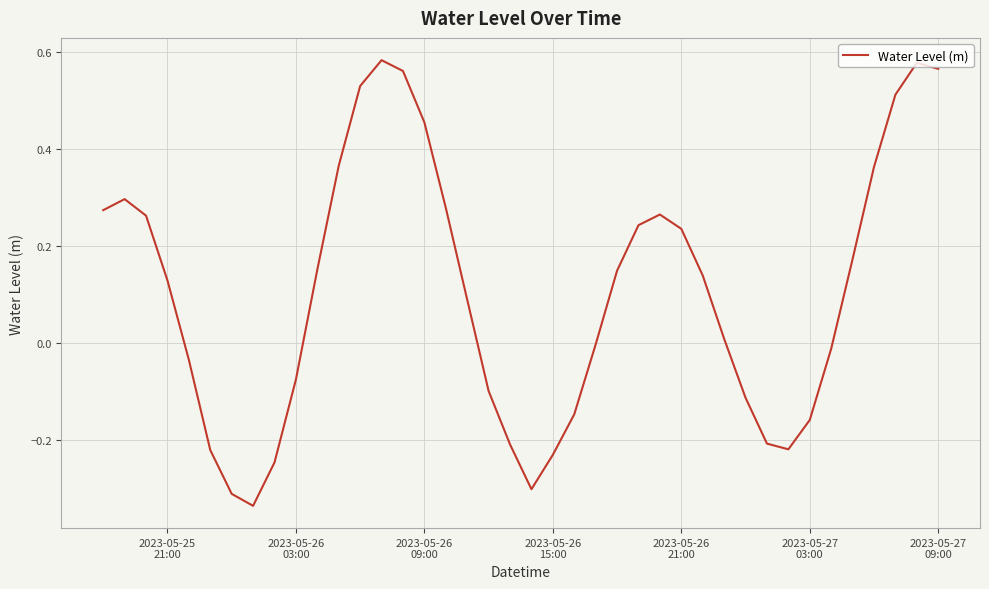

At which label does the data first exceed 0?

2023-05-25
21:00